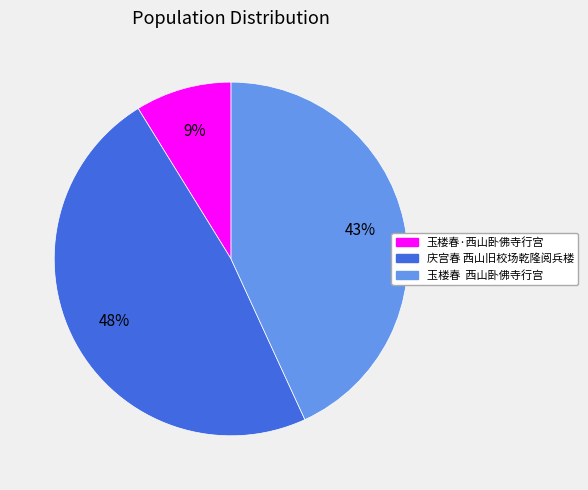

Is there a majority slice in this chart?

No